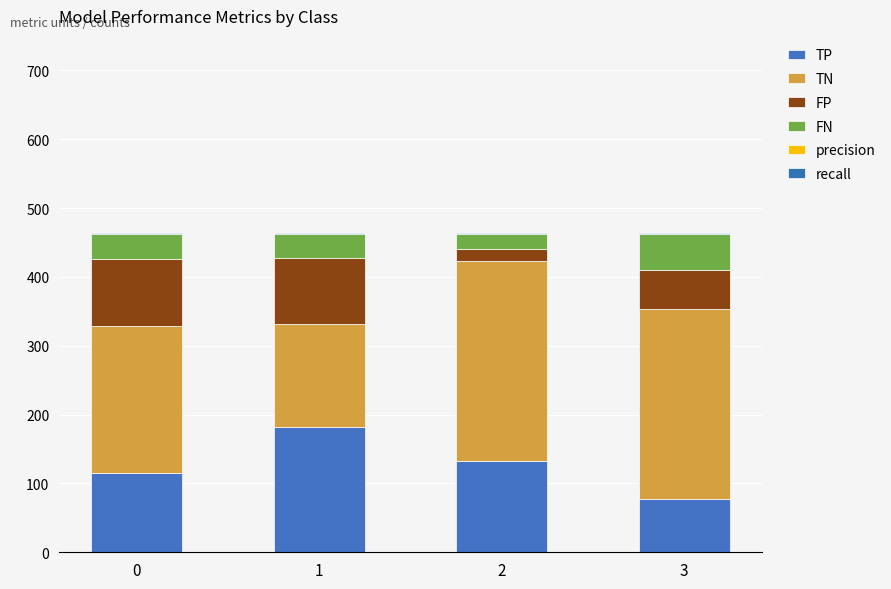

What is the difference between the second highest and second lowest values in the precision series?

0.1